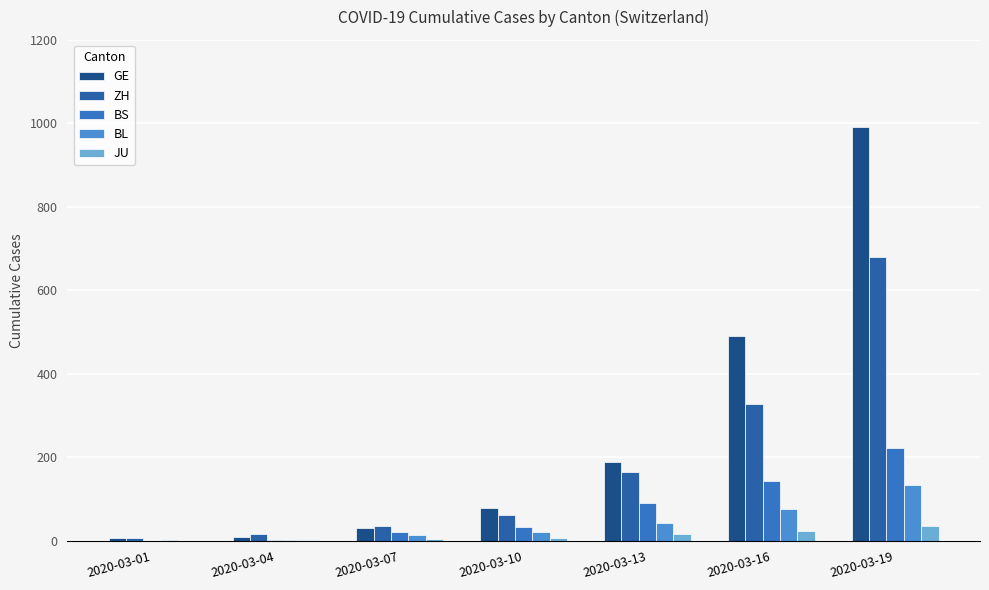

How many groups of bars are there?

7